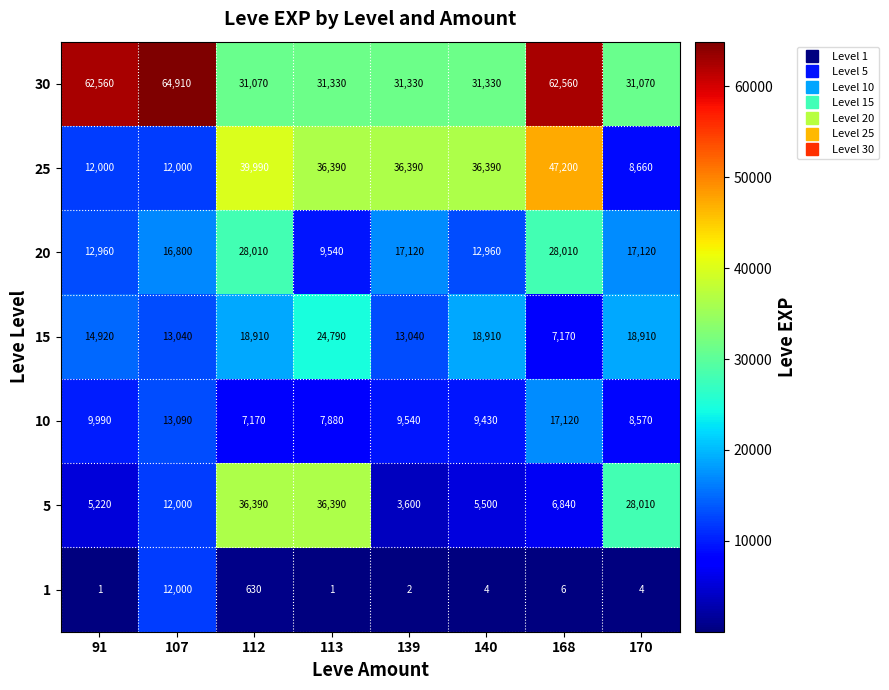

At which category is the sum across all series the highest?

168